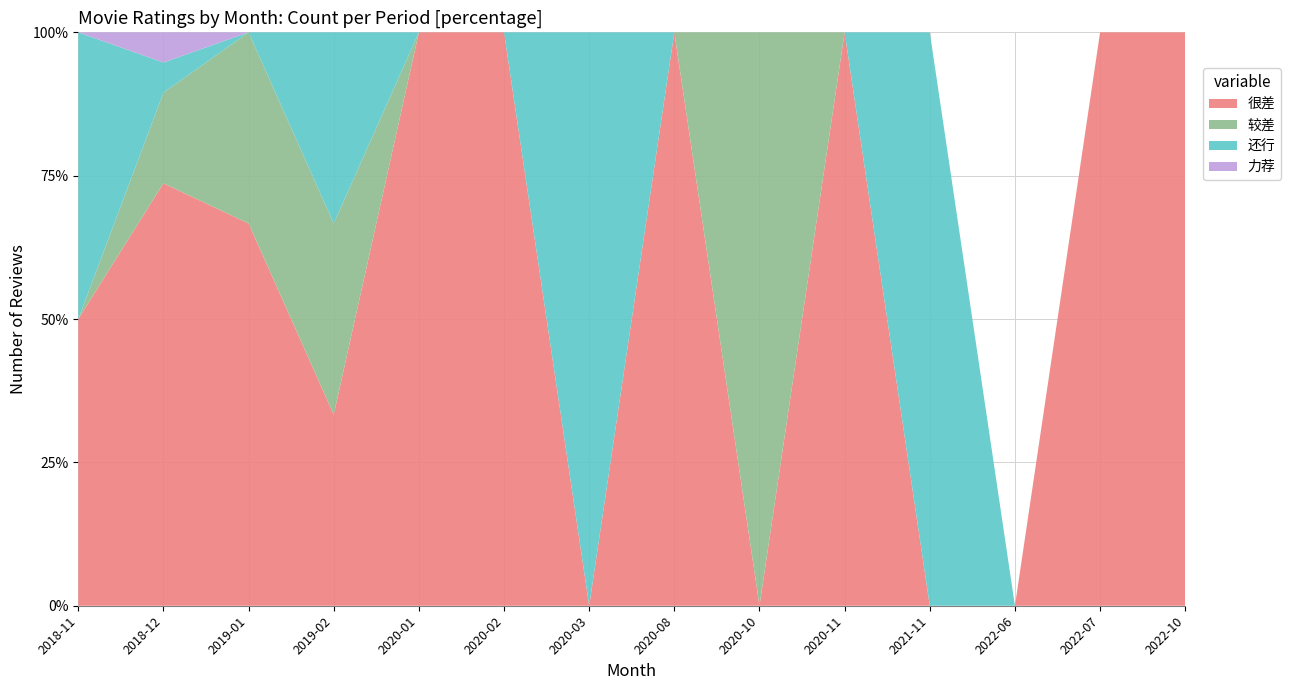

Reading right to left, what are all the values shown in this chart?

很差: 1	3	0	0	1	0	1	0	1	1	1	2	14	1
较差: 0	0	0	0	0	1	0	0	0	0	1	1	3	0
还行: 0	0	0	1	0	0	0	1	0	0	1	0	1	1
力荐: 0	0	0	0	0	0	0	0	0	0	0	0	1	0